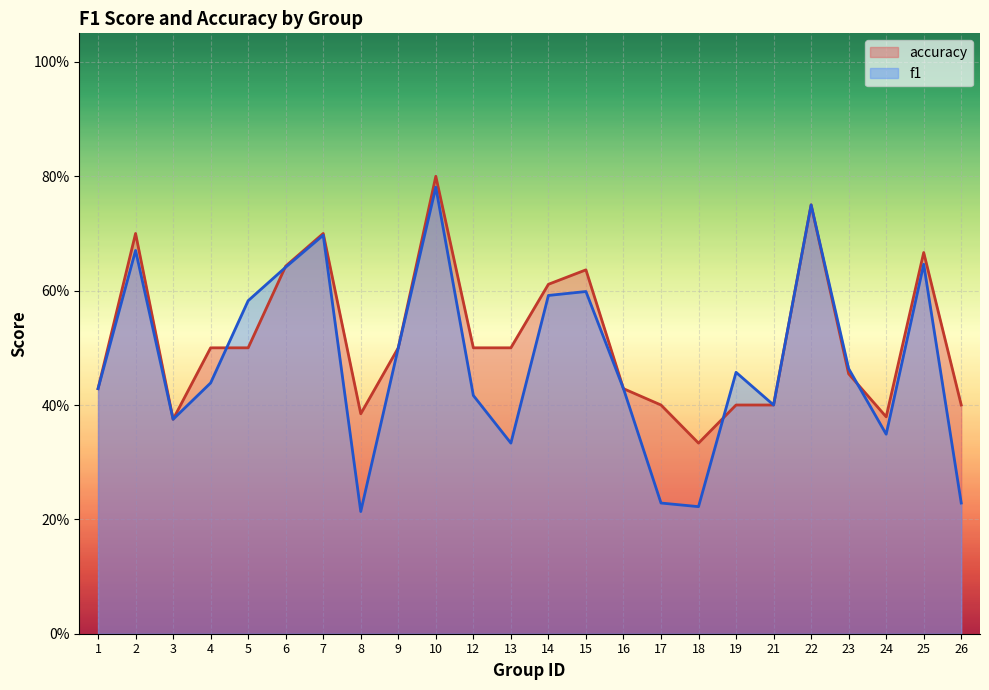

Rank the series at 24 from highest to lowest value.

accuracy, f1